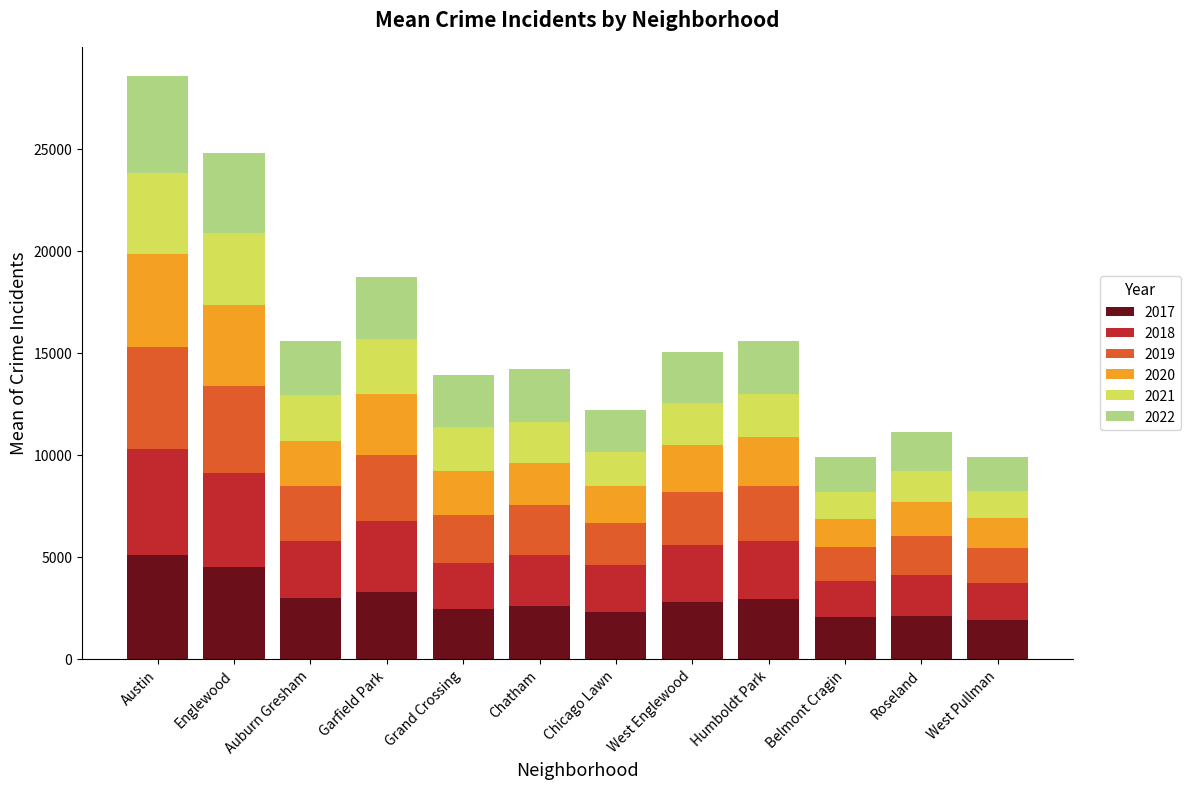

How many bars are there in total?

12